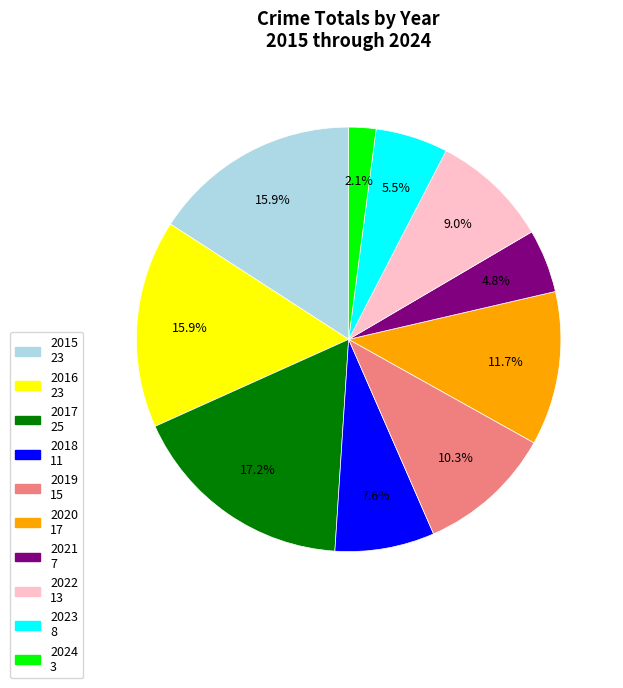

What is the largest slice in the pie chart?

2017